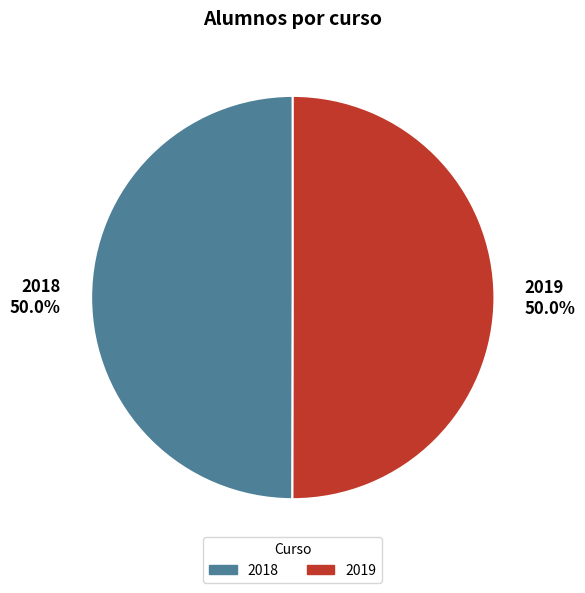

Is the sum of 2018 50.0% and 2019 50.0% greater than half?

Yes